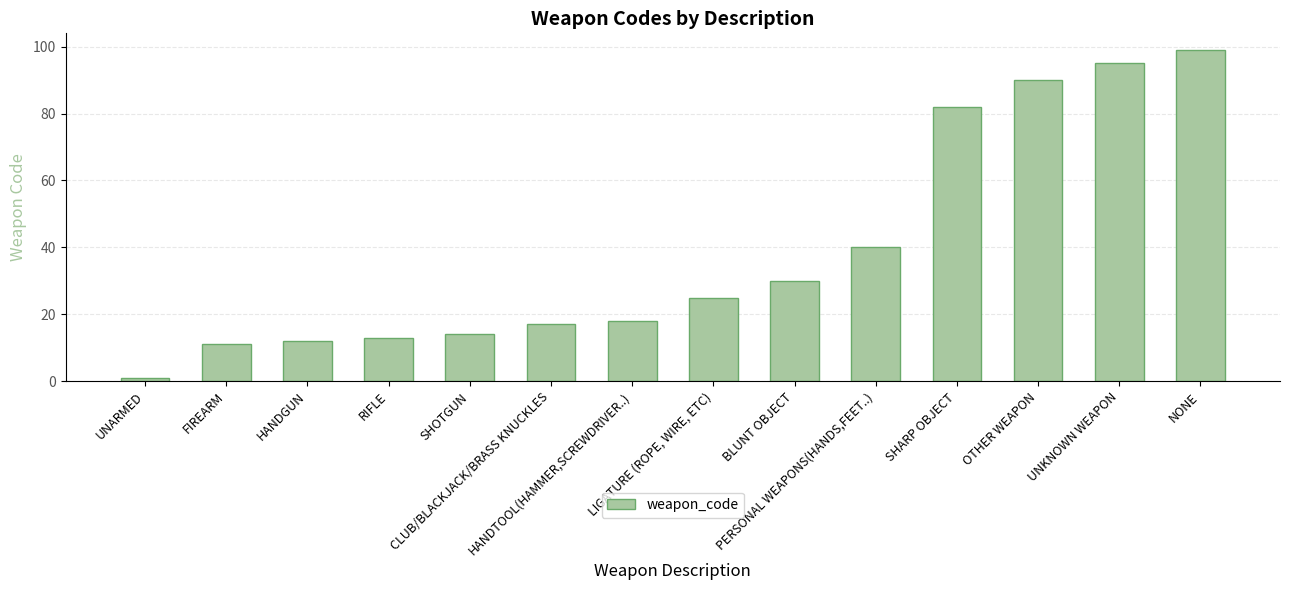

What position from the left is HANDTOOL(HAMMER,SCREWDRIVER..)?

7